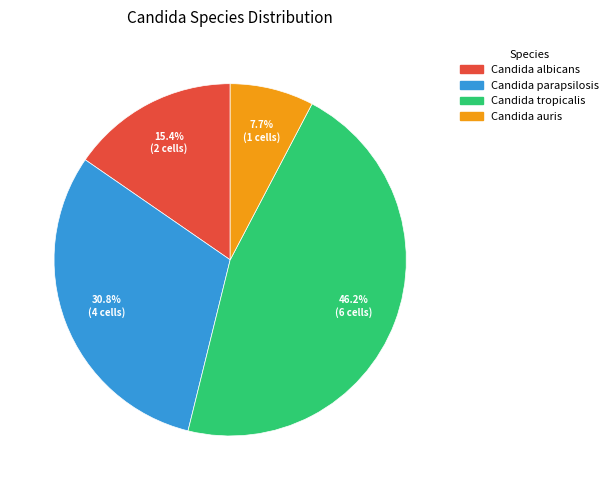

Count the number of slices in the pie.

4